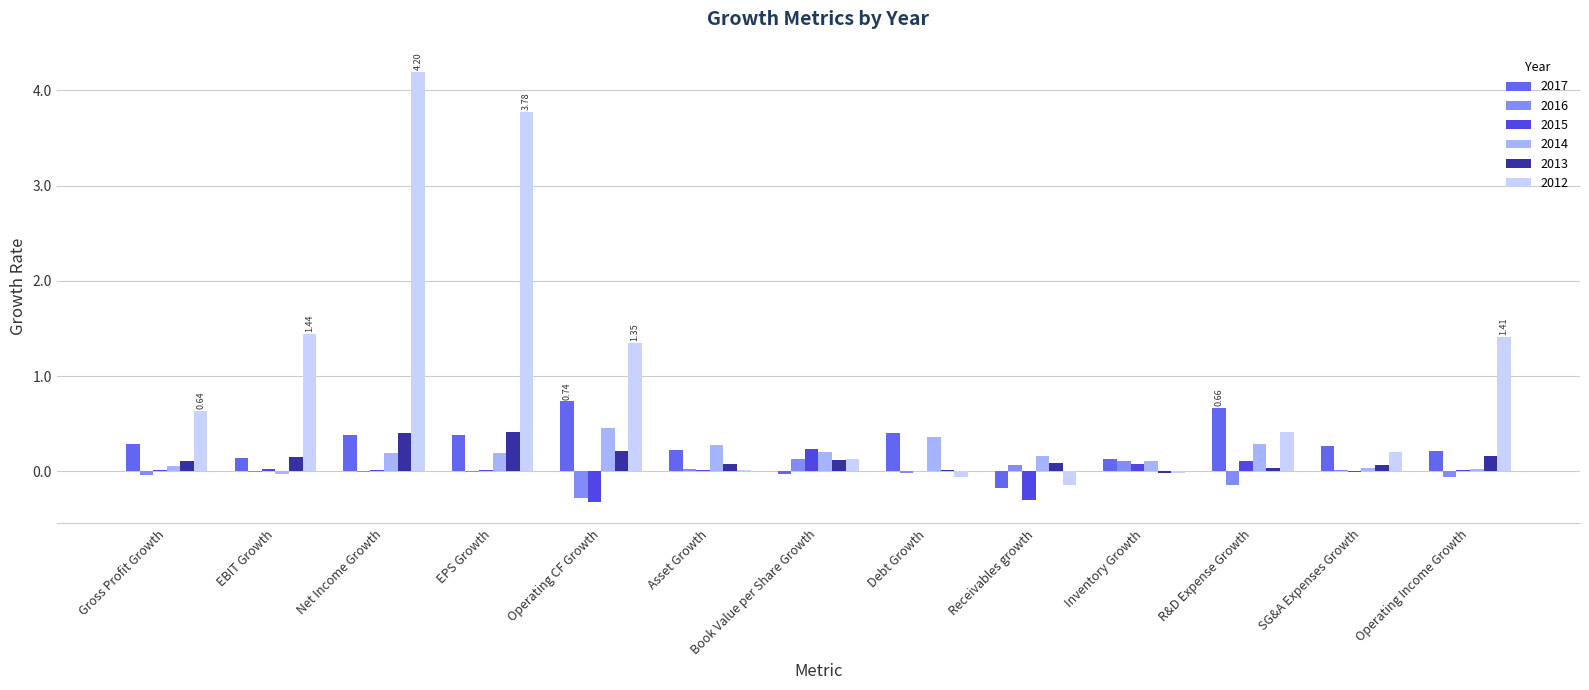

How many distinct data groups are displayed?

6